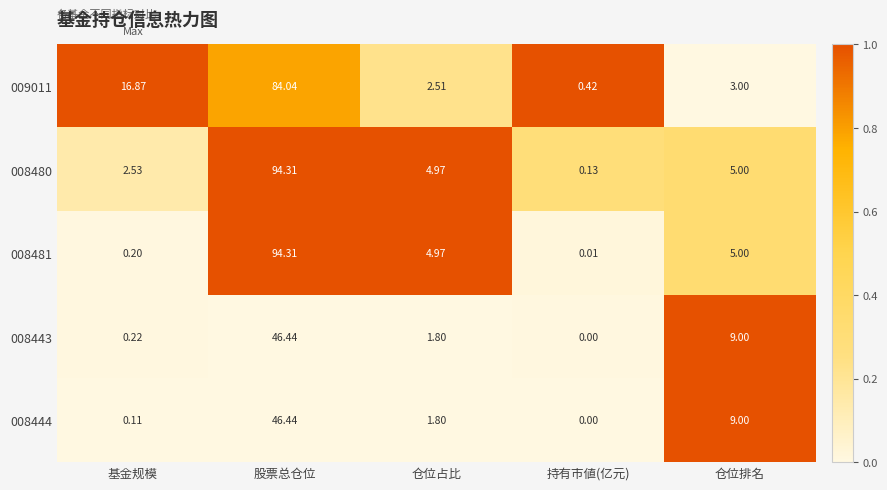

Is the value of 008444 at 仓位排名 greater than the value of 008480 at 基金规模?

Yes